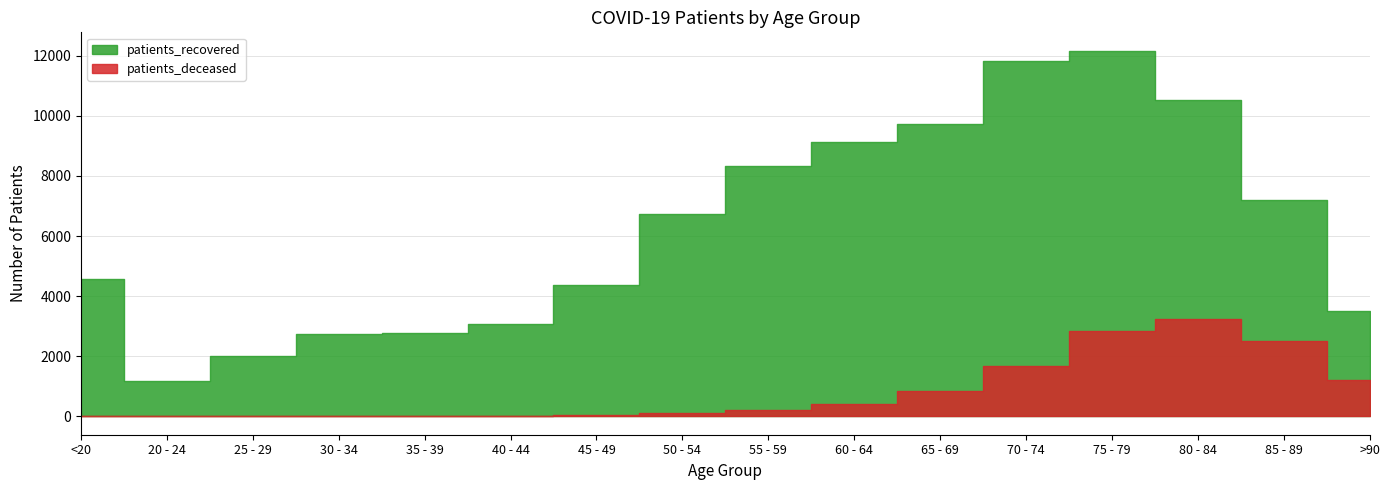

What is the label of the 2nd point from the left?

20 - 24